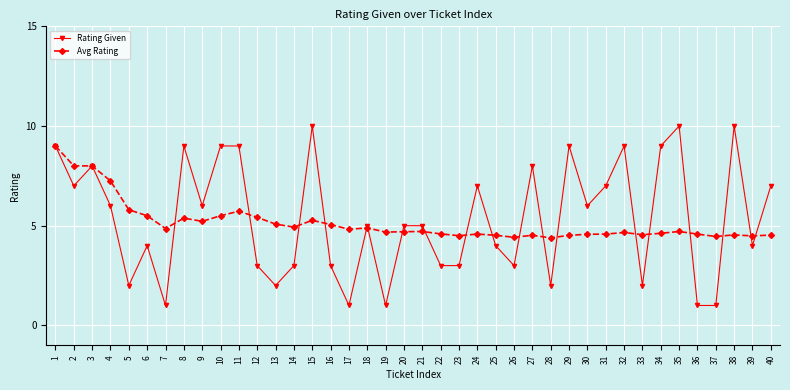

What is the difference between the maximum and minimum values in the Rating Given series?

9.0